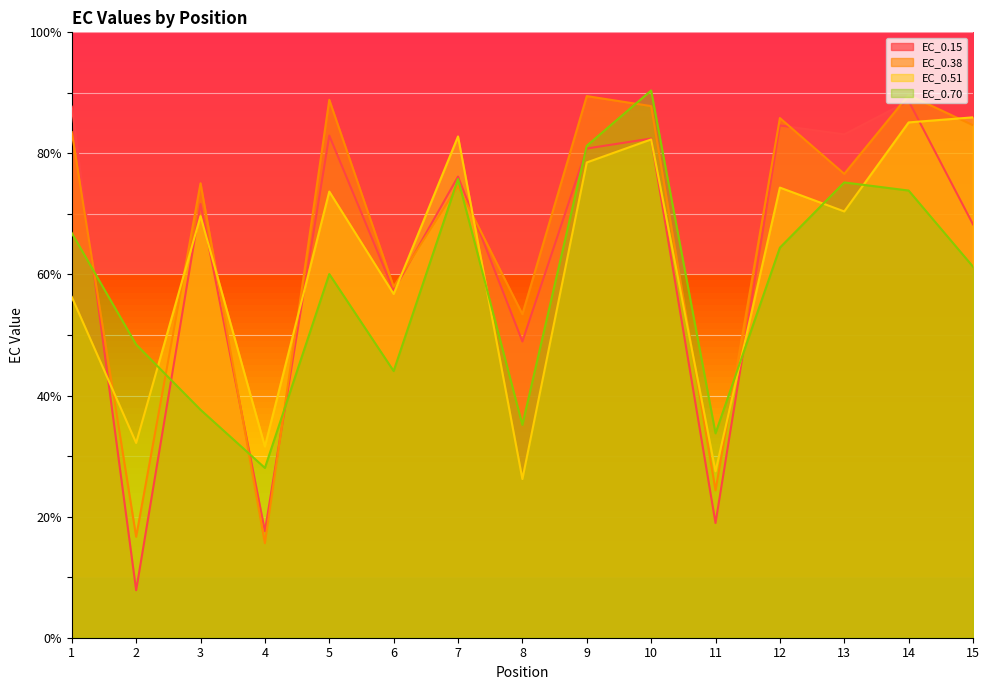

List the series in order of their peak value, highest first.

EC_0.70, EC_0.38, EC_0.15, EC_0.51